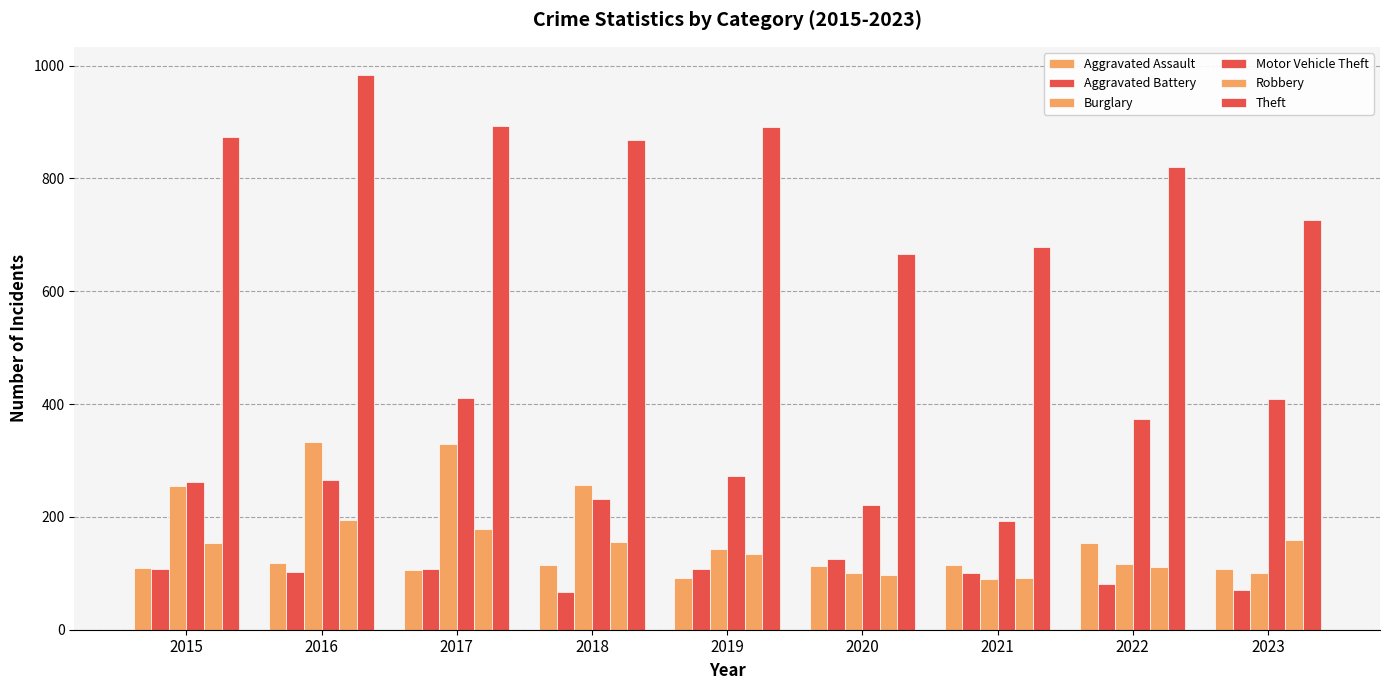

Count the number of categories in the chart.

9